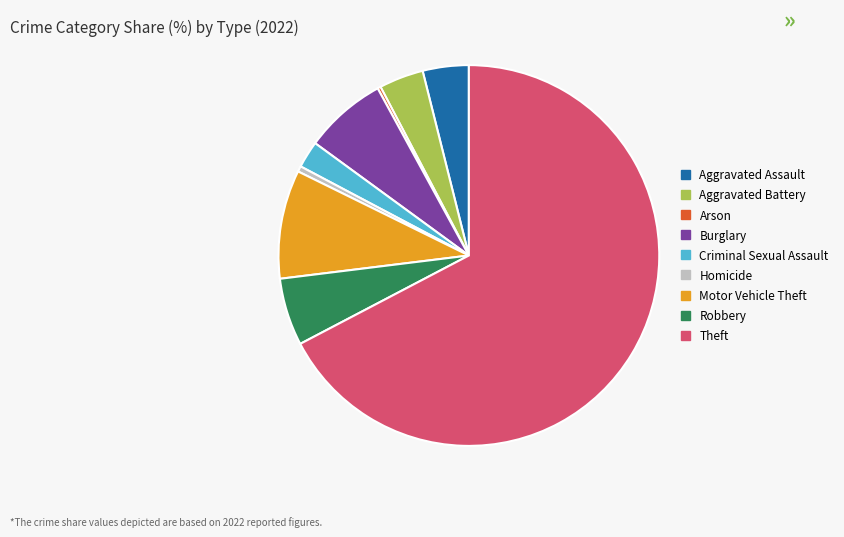

Is it true that Burglary is 7% of the pie?

True